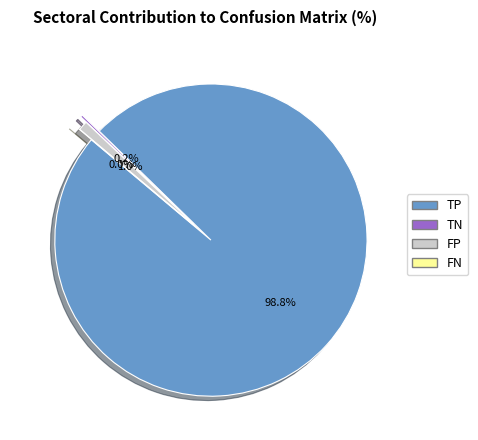

The TP slice represents 94% of the pie. True or false?

False